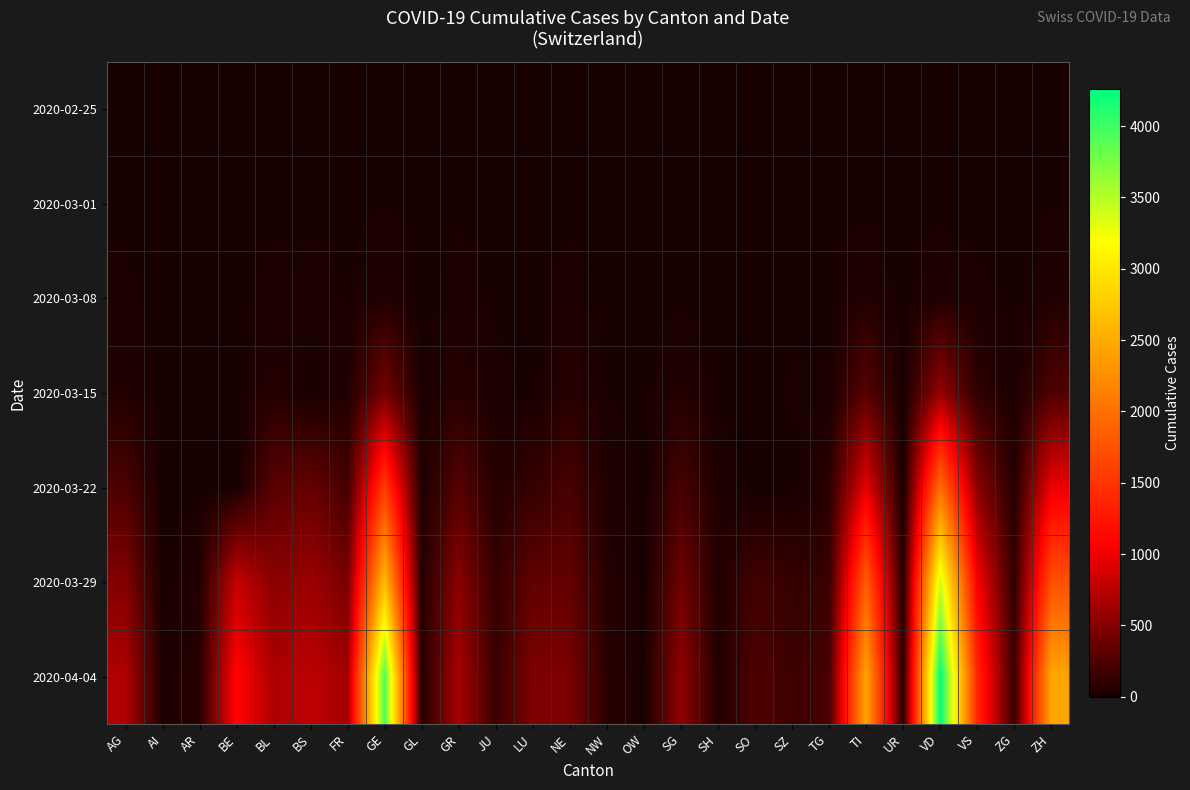

What is the spread (max minus min) of values at SZ?

168